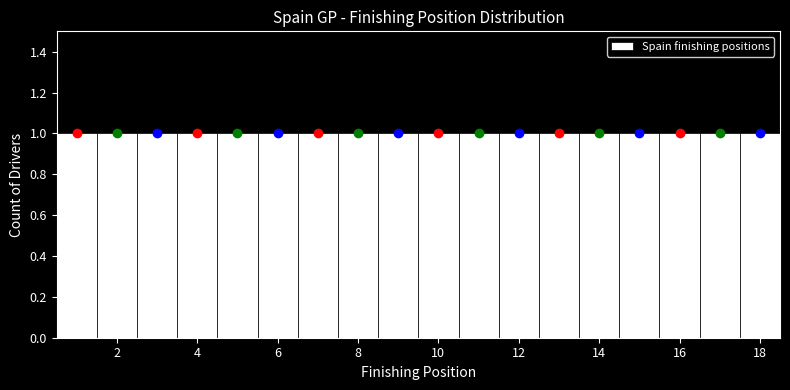

Reading left to right, list every bar in this chart as the range it spans on the x-axis followed by its height. Neither the bar edges nor the heights are printed on the chart, so give them approximately, as read against the axes.

0.5 to 1.5: 1
1.5 to 2.5: 1
2.5 to 3.5: 1
3.5 to 4.5: 1
4.5 to 5.5: 1
5.5 to 6.5: 1
6.5 to 7.5: 1
7.5 to 8.5: 1
8.5 to 9.5: 1
9.5 to 10.5: 1
10.5 to 11.5: 1
11.5 to 12.5: 1
12.5 to 13.5: 1
13.5 to 14.5: 1
14.5 to 15.5: 1
15.5 to 16.5: 1
16.5 to 17.5: 1
17.5 to 18.5: 1